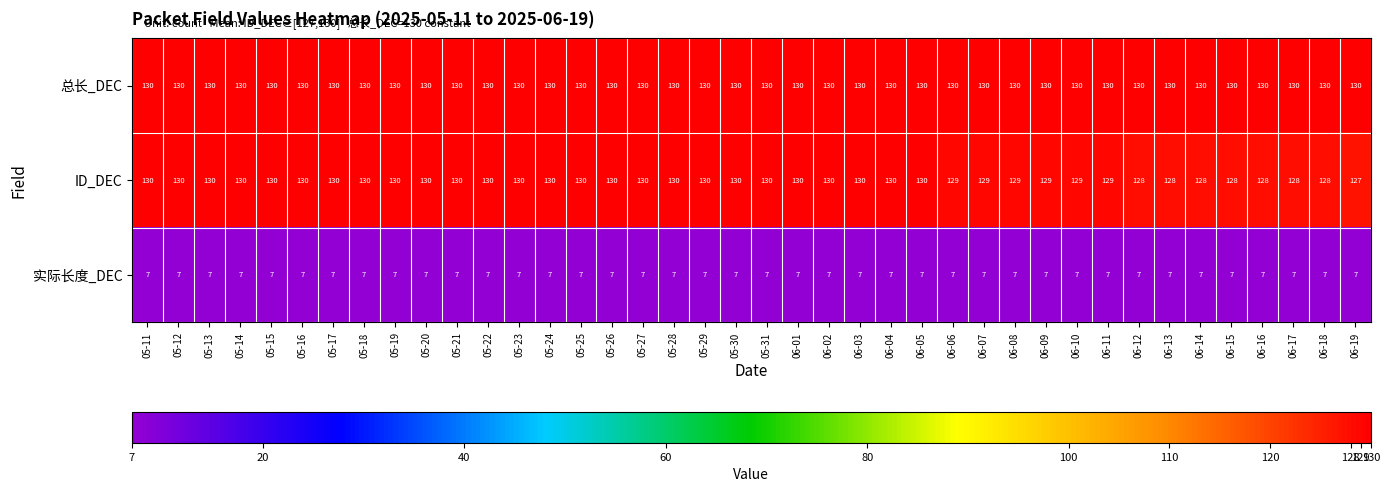

How many distinct data groups are displayed?

3